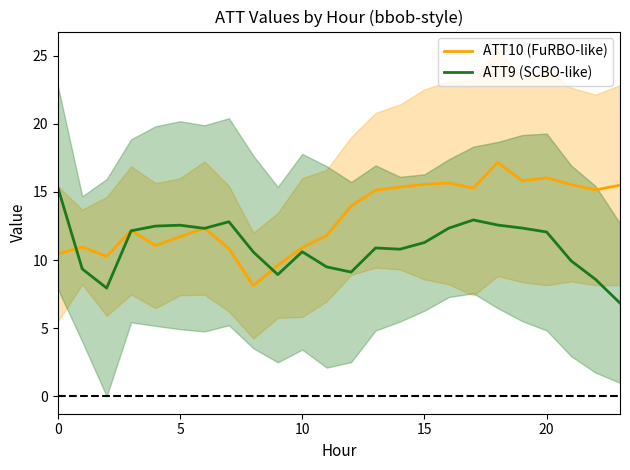

Is it true that ATT10 (FuRBO-like) equals 15.3 at 17?

True